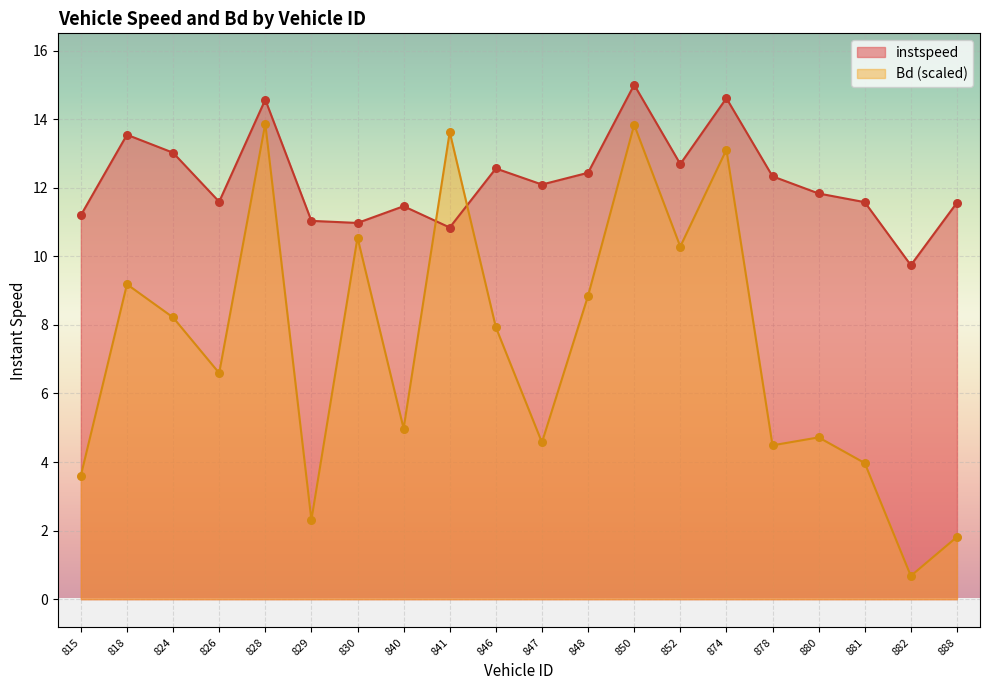

Which series contains the lowest Y value?

Bd